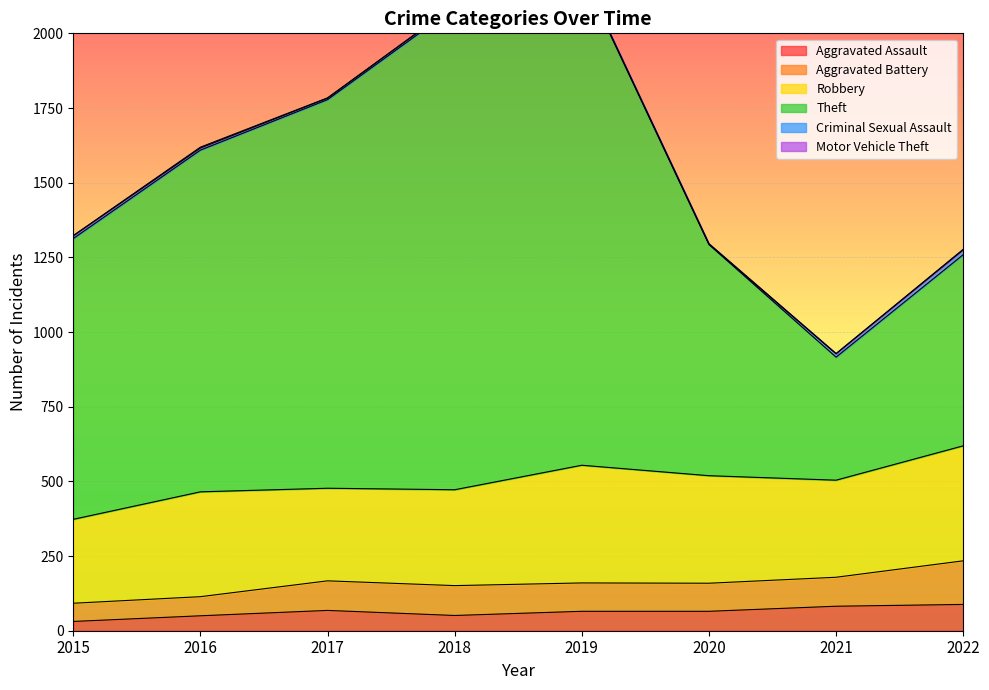

List the labels in order of Theft value, smallest first.

2021, 2022, 2020, 2015, 2016, 2017, 2018, 2019